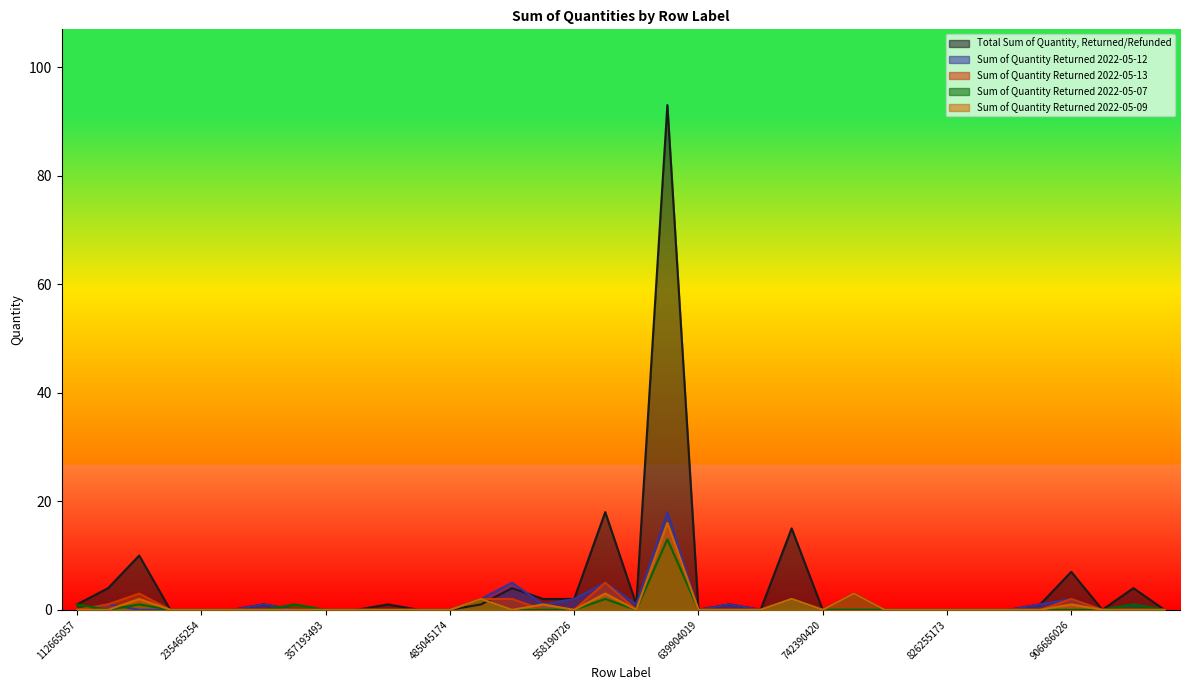

What is the value of the Sum of Quantity Returned 2022-05-13 point at the 3rd from the left?

3